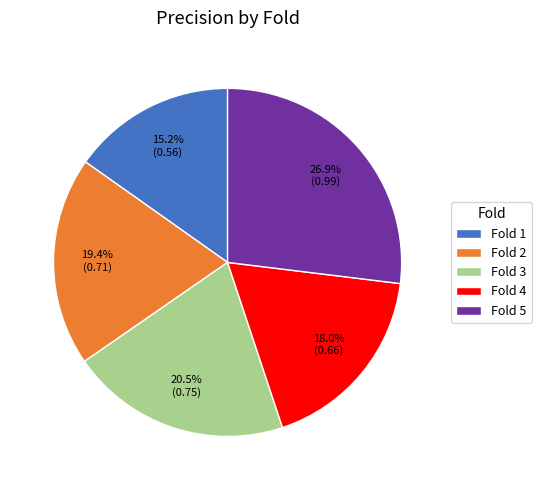

The Fold 3 slice represents 26% of the pie. True or false?

False